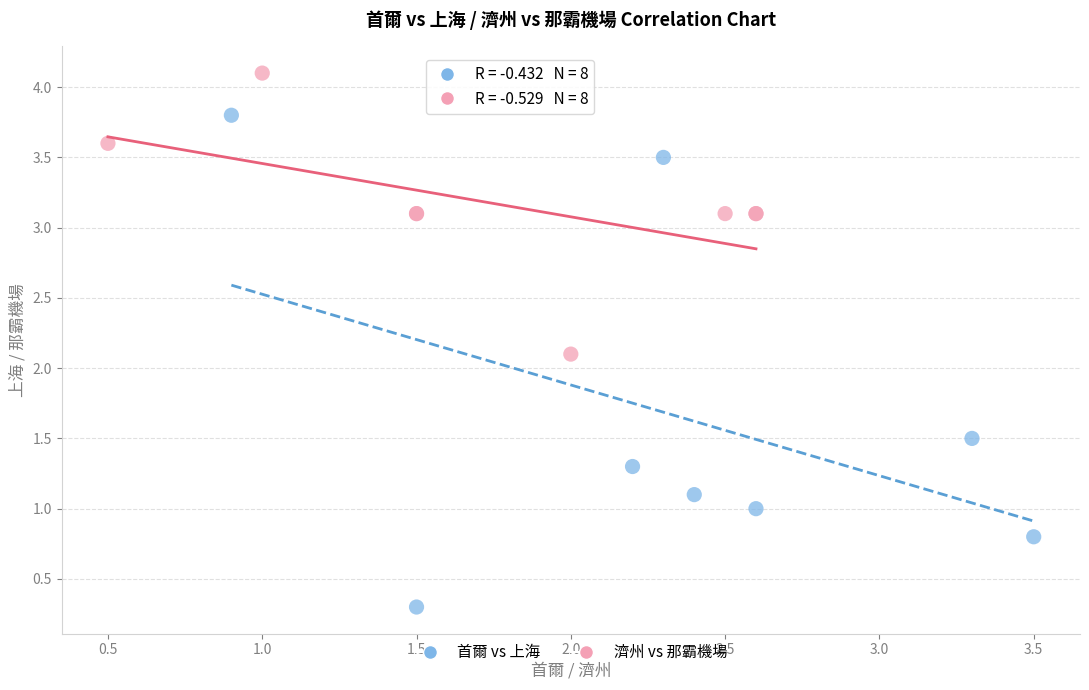

Which series reaches the minimum Y coordinate?

首爾 vs 上海